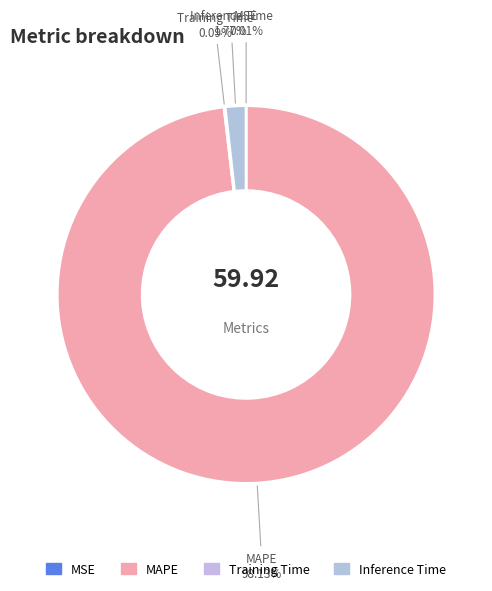

Which slice represents more than half of the pie?

MAPE